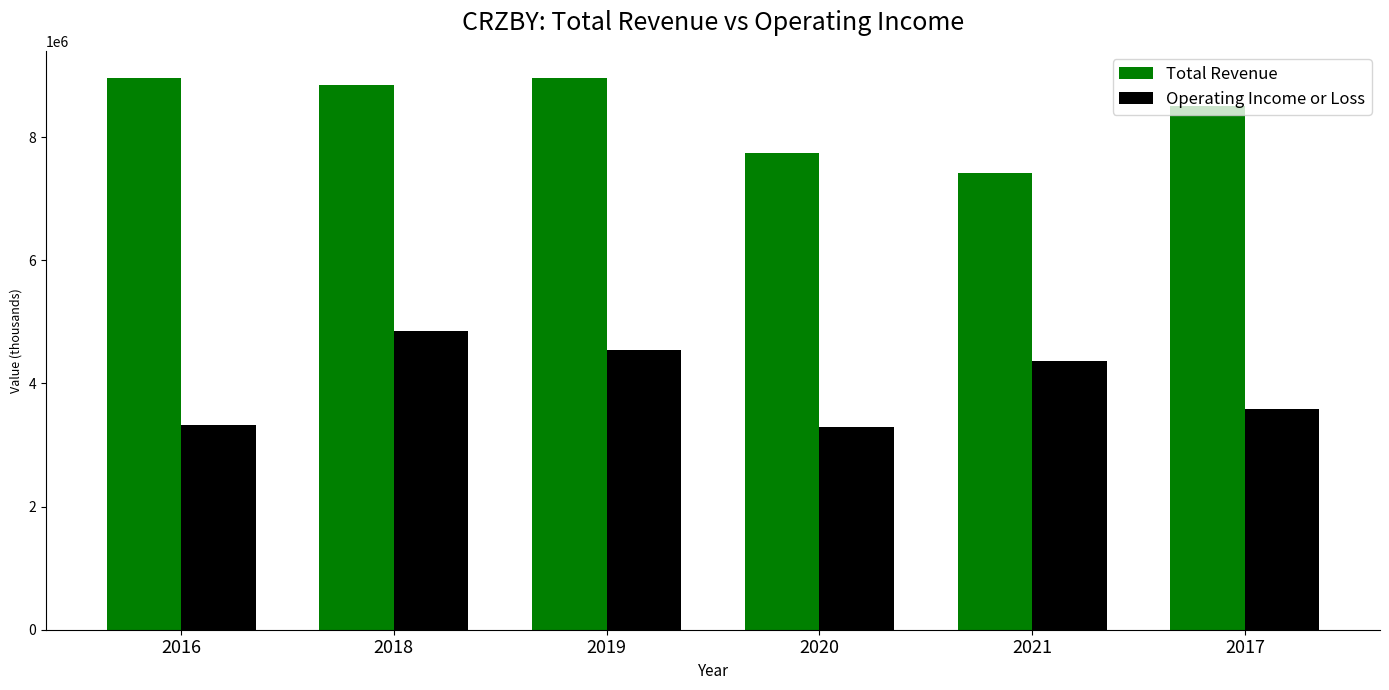

The Operating Income or Loss series shows 4368000 at 2021. True or false?

True